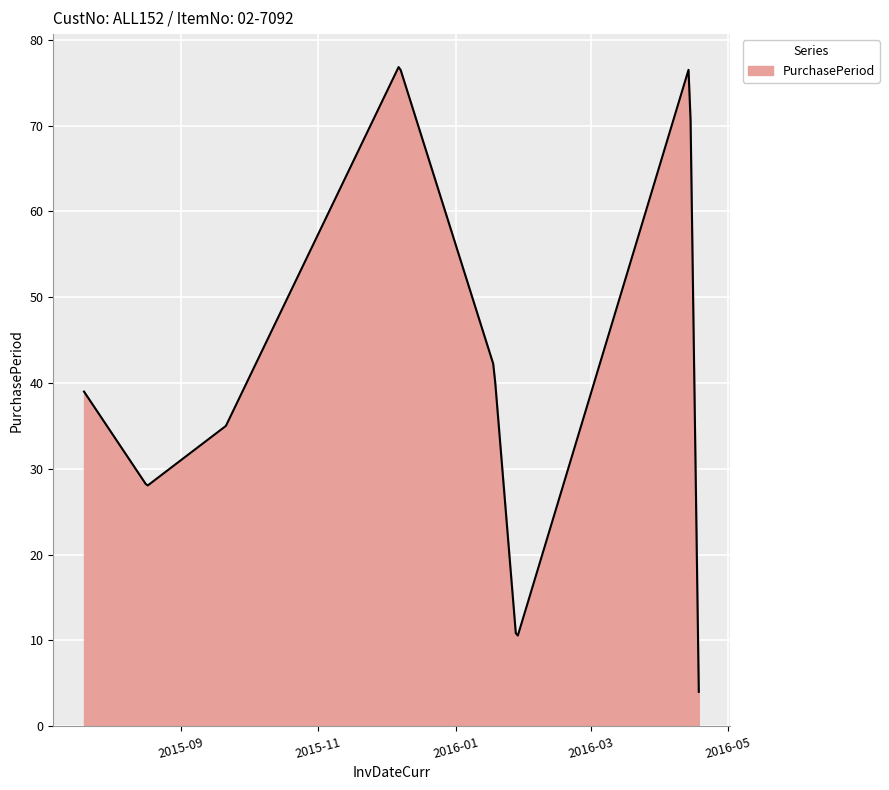

What is the maximum value shown in the chart?

76.8